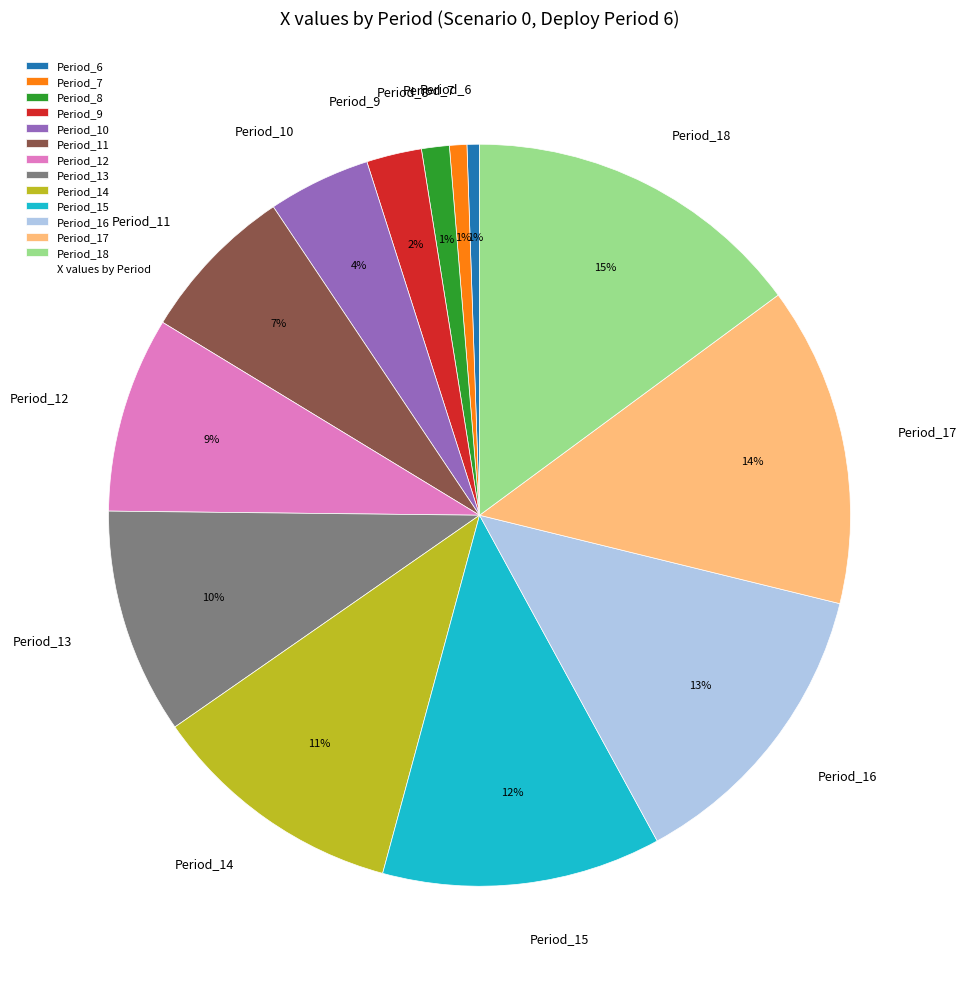

To the nearest percent, what is the combined percentage of Period_16 and Period_7?

14%